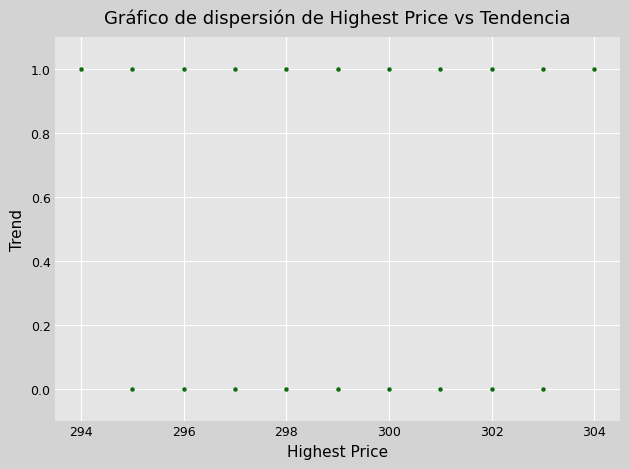

What is the range of X values (max minus min)?

10